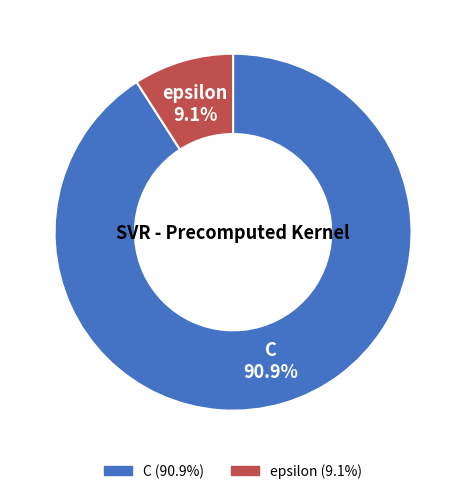

The C slice represents 91% of the pie. True or false?

True